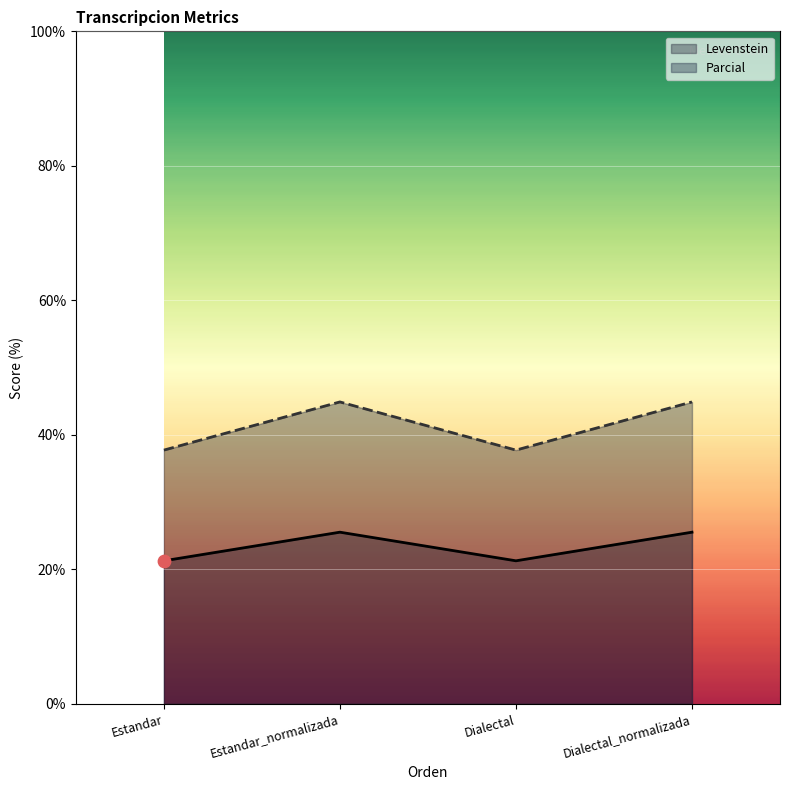

What are all the series names shown in the legend?

Levenstein, Parcial